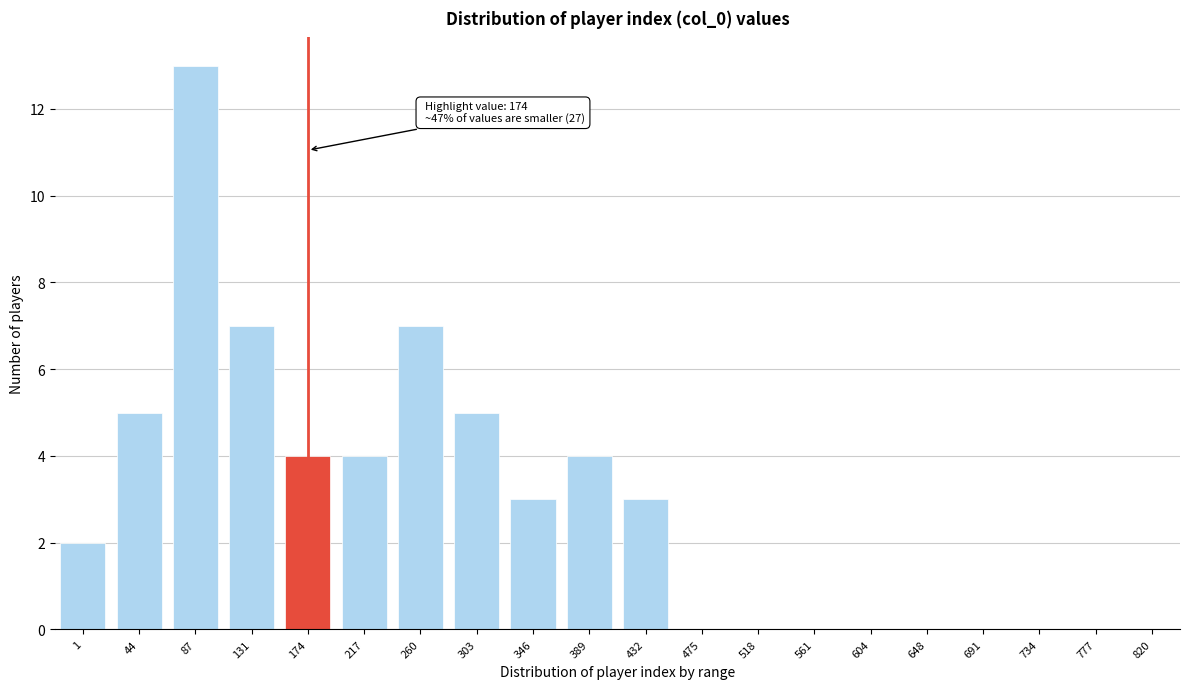

Reading left to right, transcribe all the data shown in this chart.

1=2	44=5	87=13	131=7	174=4	217=4	260=7	303=5	346=3	389=4	432=3	475=0	518=0	561=0	604=0	648=0	691=0	734=0	777=0	820=0